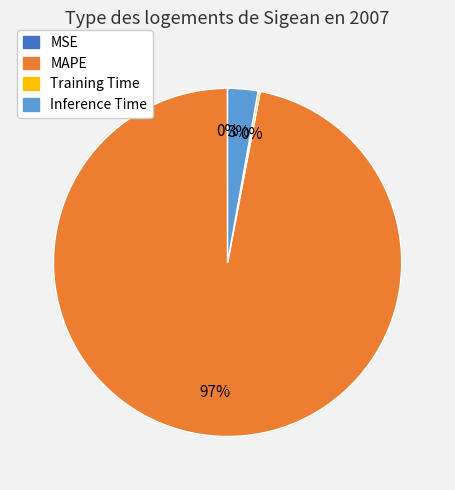

Is there any slice that represents more than half of the pie?

Yes